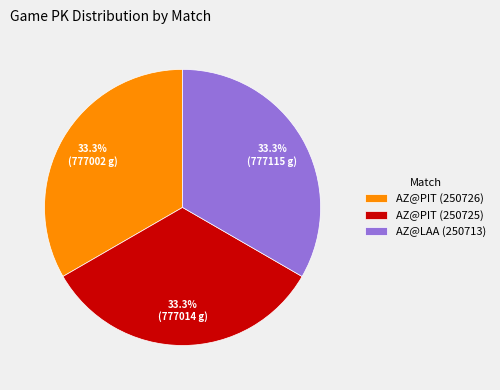

Approximately how many times larger is the value at AZ@LAA (250713) compared to AZ@PIT (250725)?

1.0